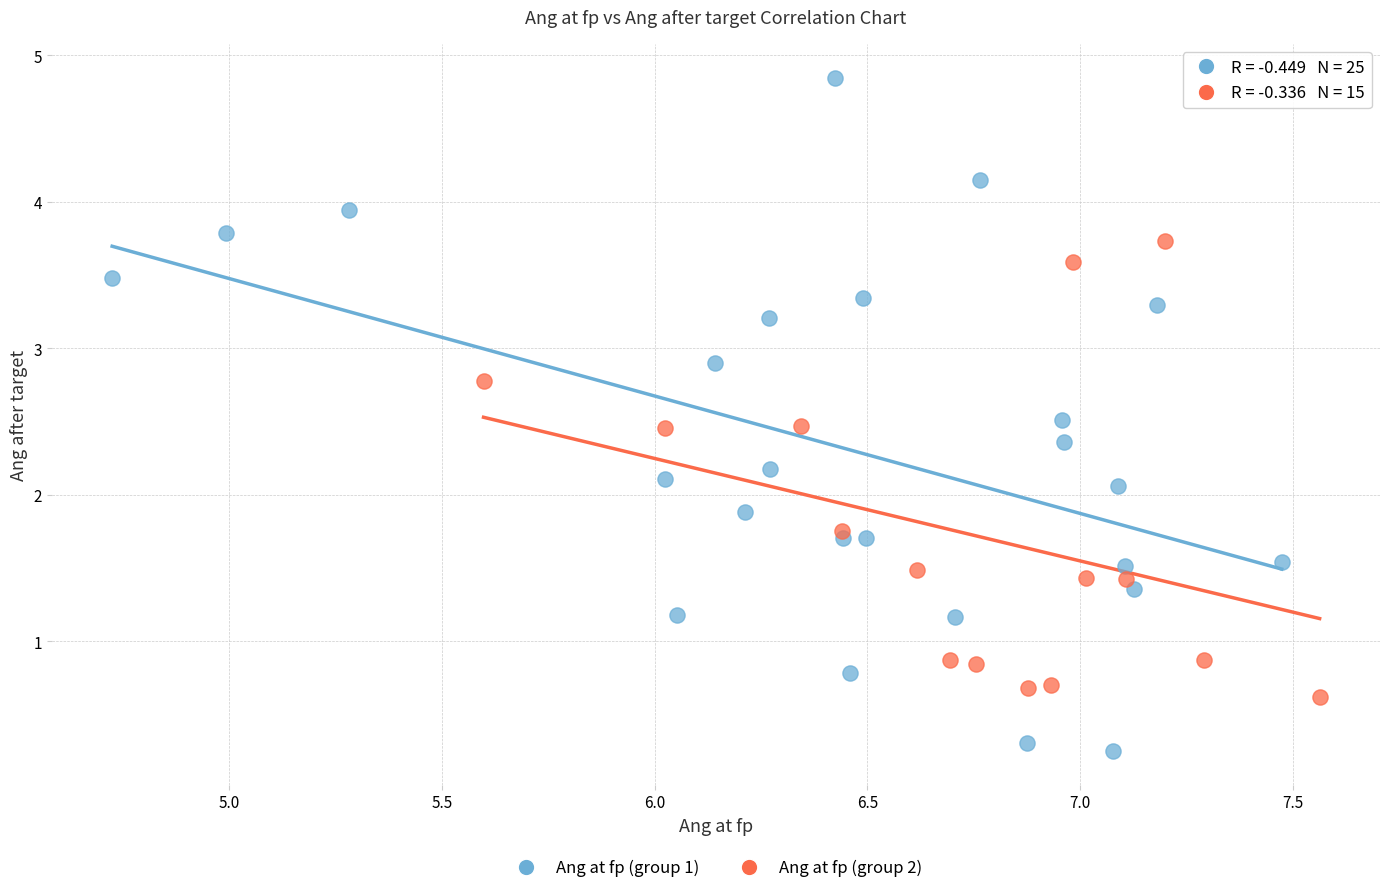

Which series reaches the minimum Y coordinate?

Ang at fp (group 1)